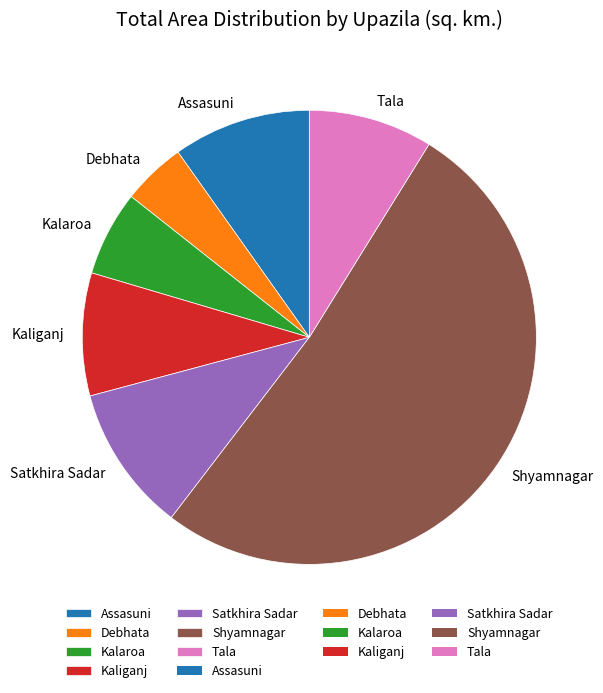

The Tala slice represents 1% of the pie. True or false?

False